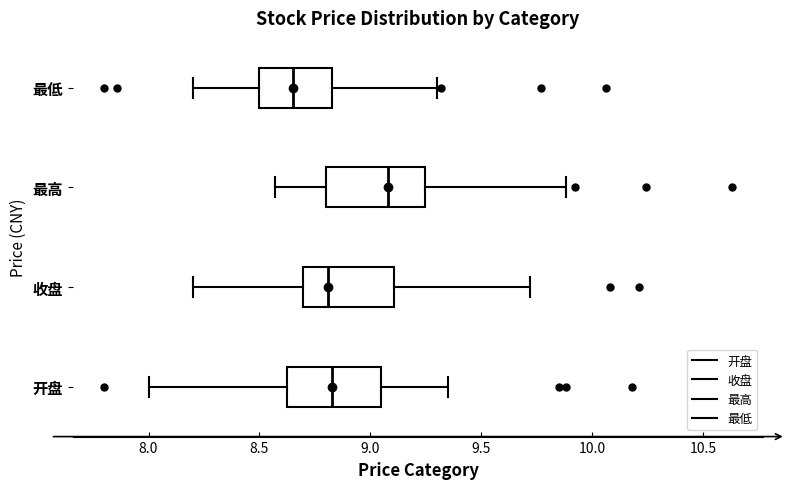

Reading bottom to top, read every box against the x-axis: the position of its median line, the range the box covers, and the ends of its whiskers. The values are not printed on the chart, so give them approximately, as read against the axis.

开盘: median 8.85, box 8.60 to 9.05, whiskers 8.00 to 9.35
收盘: median 8.80, box 8.70 to 9.10, whiskers 8.20 to 9.70
最高: median 9.10, box 8.80 to 9.25, whiskers 8.55 to 9.90
最低: median 8.65, box 8.50 to 8.85, whiskers 8.20 to 9.30